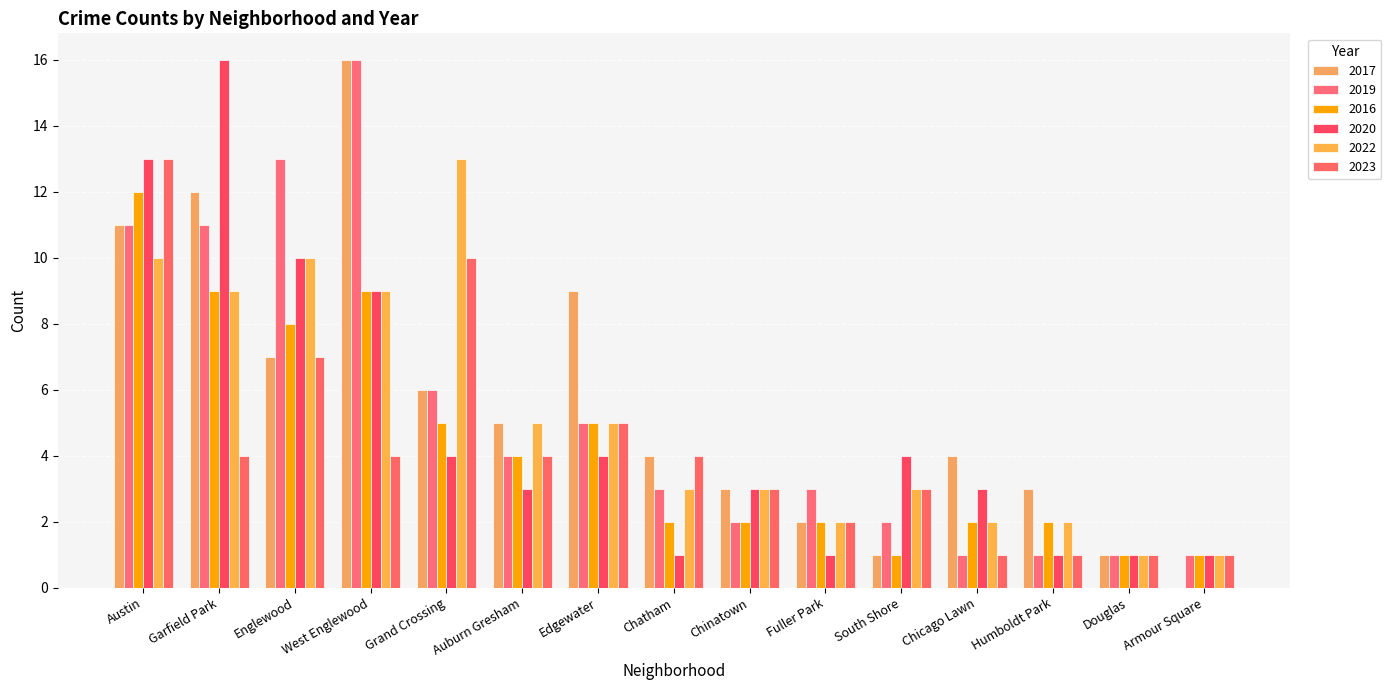

The value of 2017 at Chicago Lawn is 4. True or false?

True